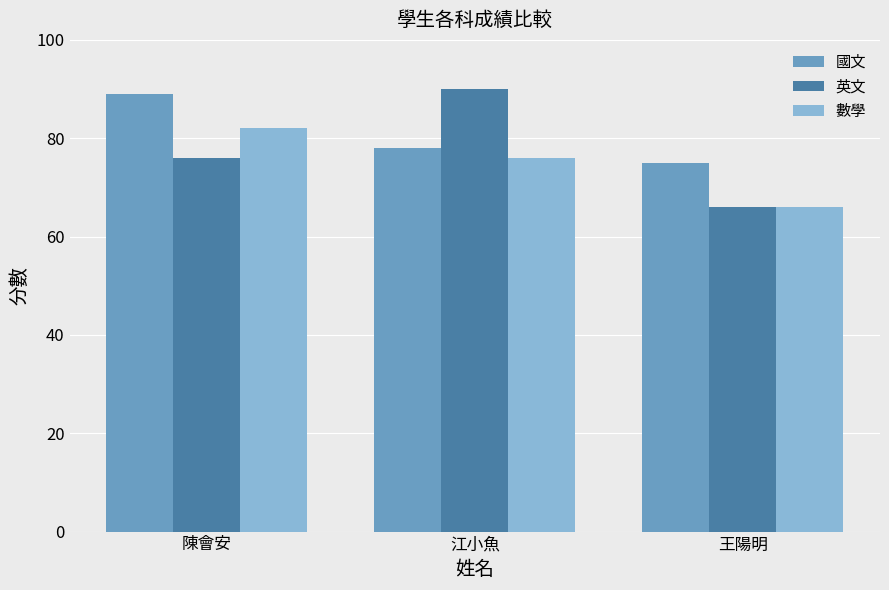

Rank the series by their maximum value, from highest to lowest.

英文, 國文, 數學